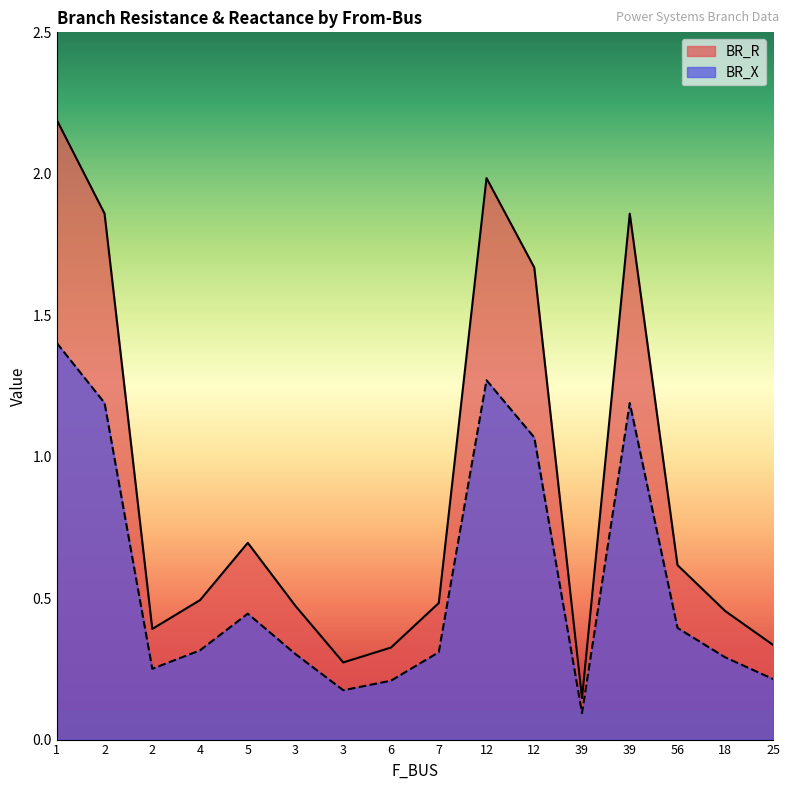

Does the chart have visible grid lines?

No